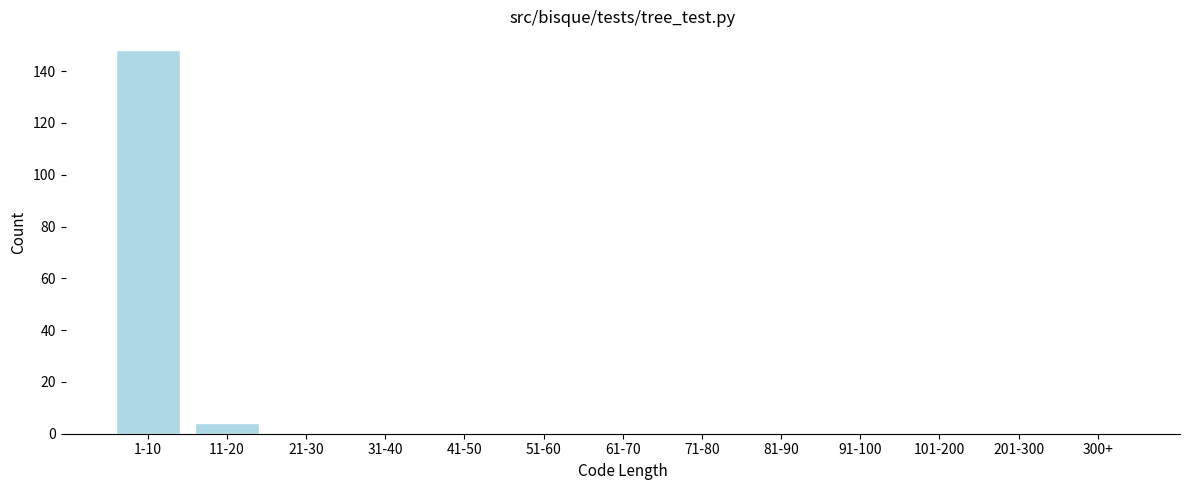

Reading left to right, extract all data points from this chart.

1-10=148	11-20=4	21-30=0	31-40=0	41-50=0	51-60=0	61-70=0	71-80=0	81-90=0	91-100=0	101-200=0	201-300=0	300+=0